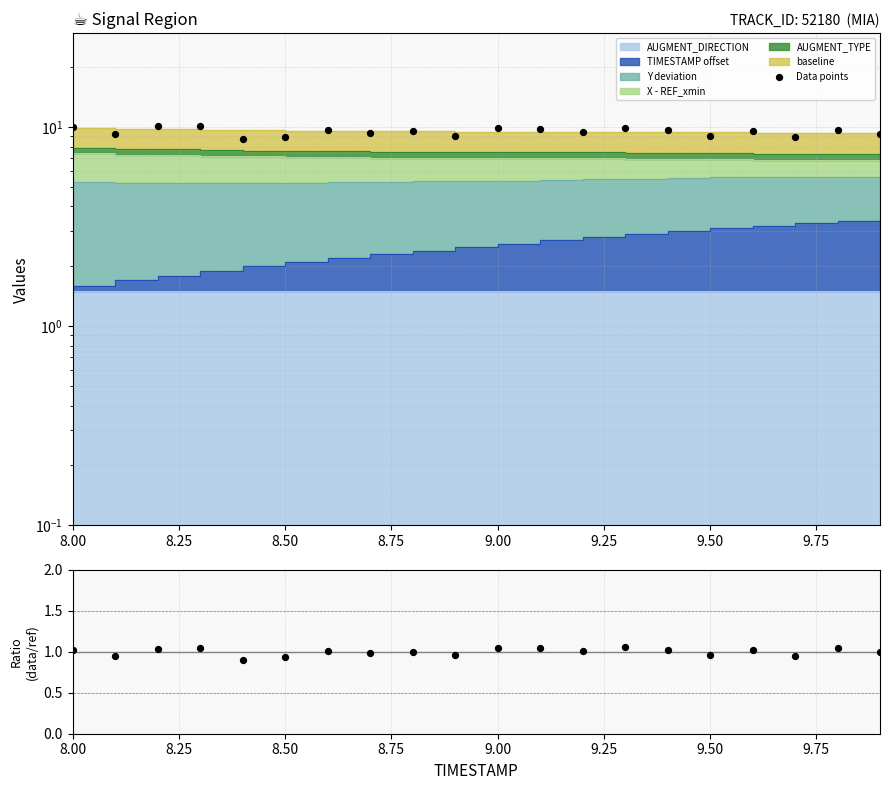

At how many categories does at least one series exceed 9?

17